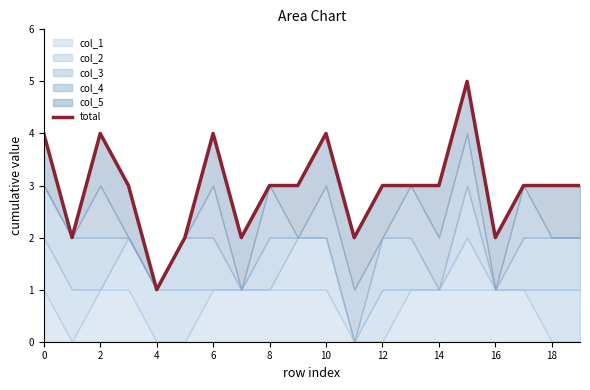

What is the label of the 13th point from the left?

12